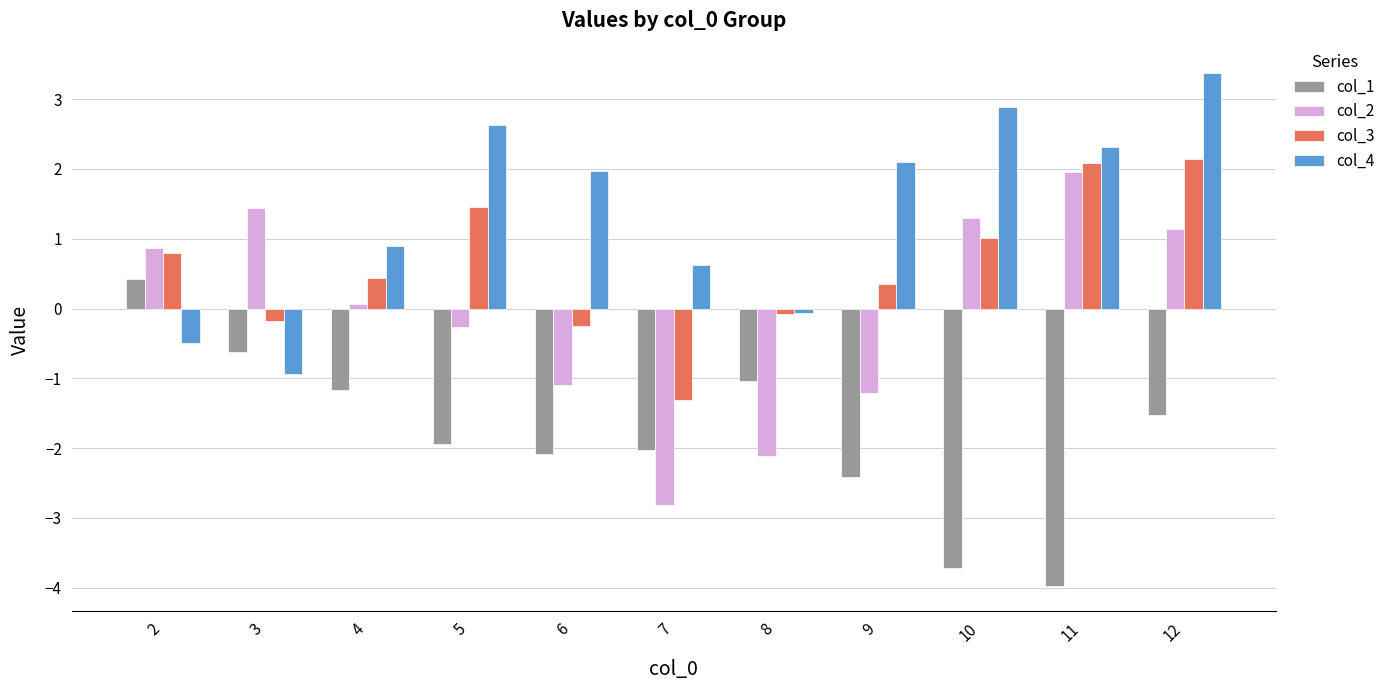

Reading left to right, what are all the values shown in this chart?

col_1: 2=0.4	3=-0.6	4=-1.2	5=-1.9	6=-2.1	7=-2.0	8=-1.0	9=-2.4	10=-3.7	11=-4.0	12=-1.5
col_2: 2=0.9	3=1.4	4=0.1	5=-0.3	6=-1.1	7=-2.8	8=-2.1	9=-1.2	10=1.3	11=2.0	12=1.1
col_3: 2=0.8	3=-0.2	4=0.4	5=1.5	6=-0.3	7=-1.3	8=-0.1	9=0.4	10=1.0	11=2.1	12=2.1
col_4: 2=-0.5	3=-0.9	4=0.9	5=2.6	6=2.0	7=0.6	8=-0.1	9=2.1	10=2.9	11=2.3	12=3.4